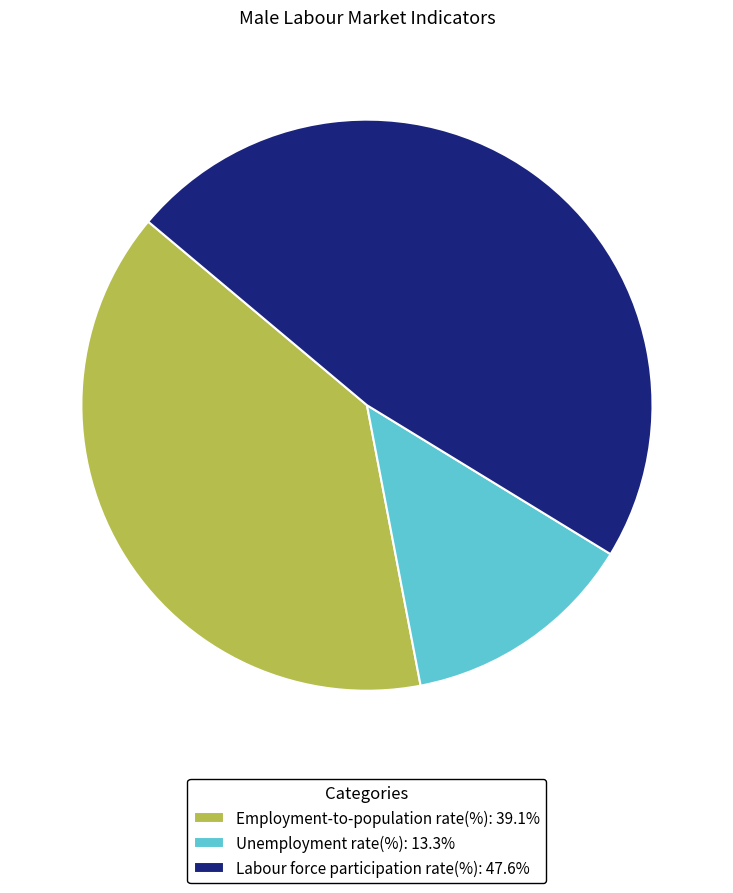

Do Unemployment rate(%) and Labour force participation rate(%) together represent more than half of the pie?

Yes